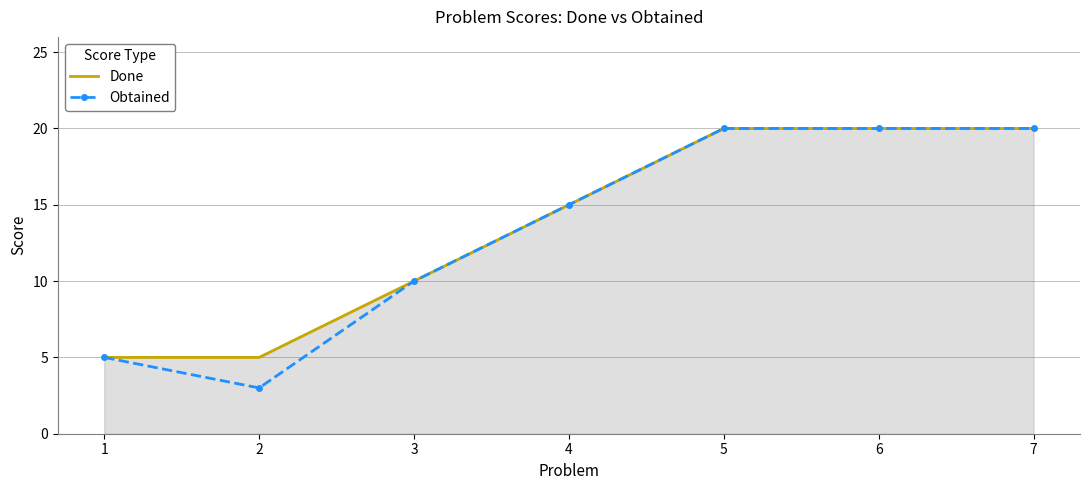

At which label is Obtained closest to 11?

3